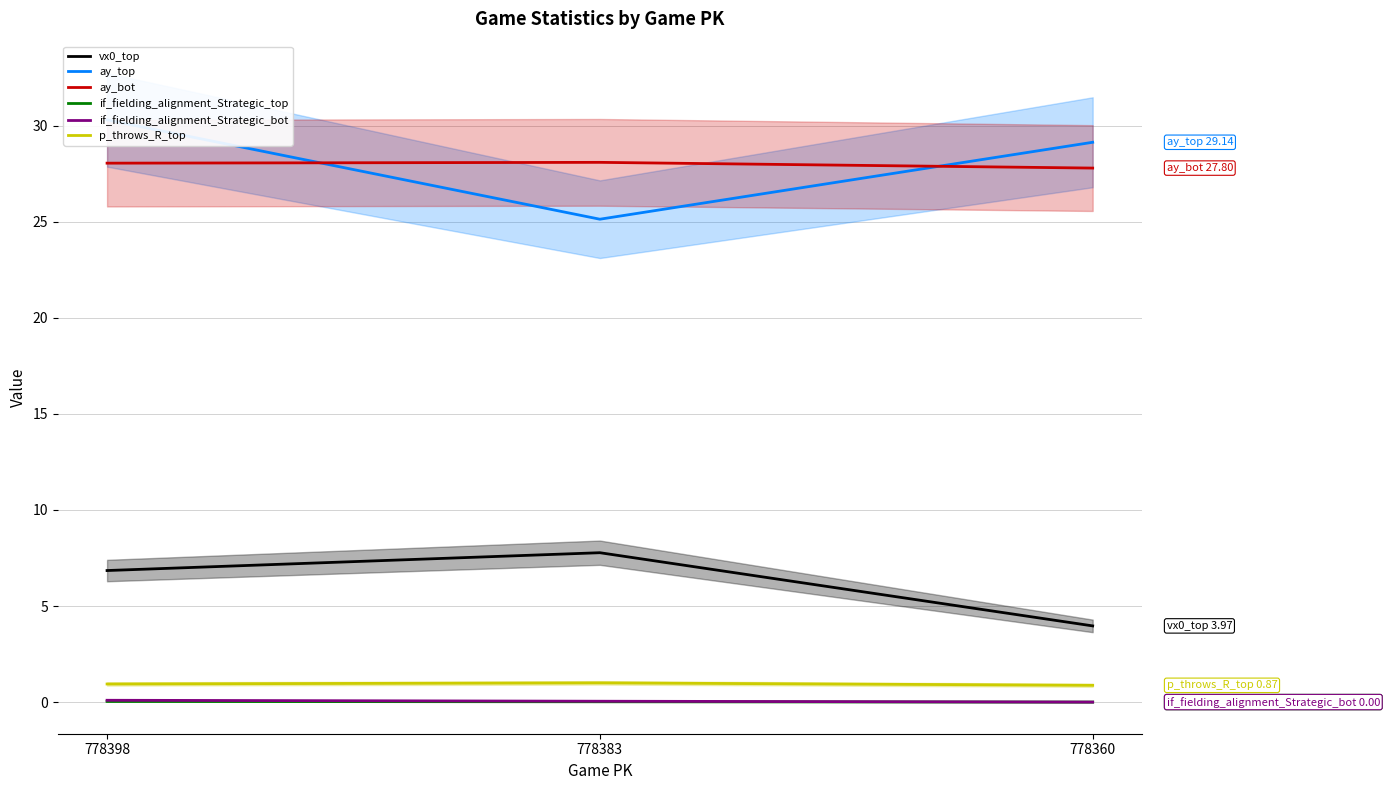

List the series in order of their peak value, lowest first.

if_fielding_alignment_Strategic_top, if_fielding_alignment_Strategic_bot, p_throws_R_top, vx0_top, ay_bot, ay_top